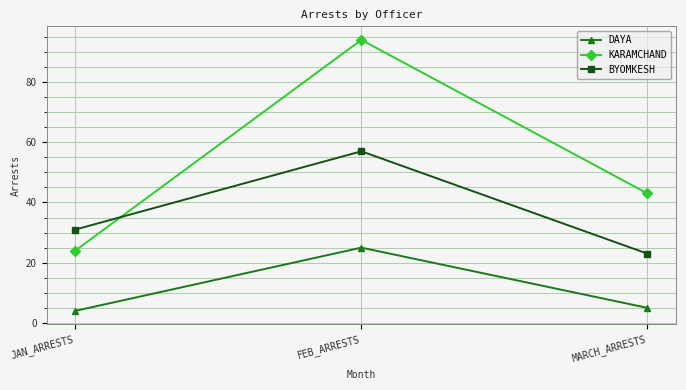

At which category does the chart reach its minimum across all series?

JAN_ARRESTS